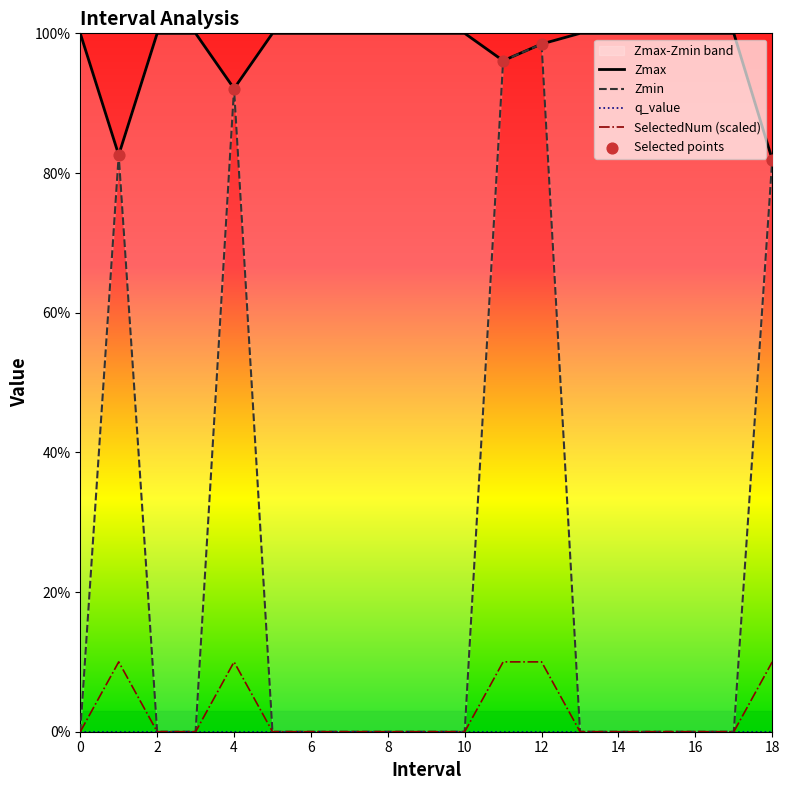

Which series reaches the minimum Y coordinate?

Zmin